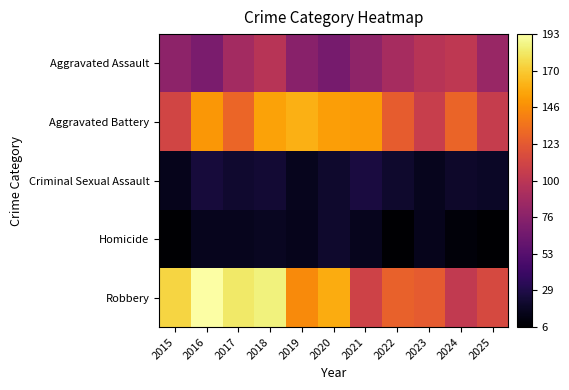

Rank the series at 2023 from highest to lowest value.

Robbery, Aggravated Battery, Aggravated Assault, Criminal Sexual Assault, Homicide